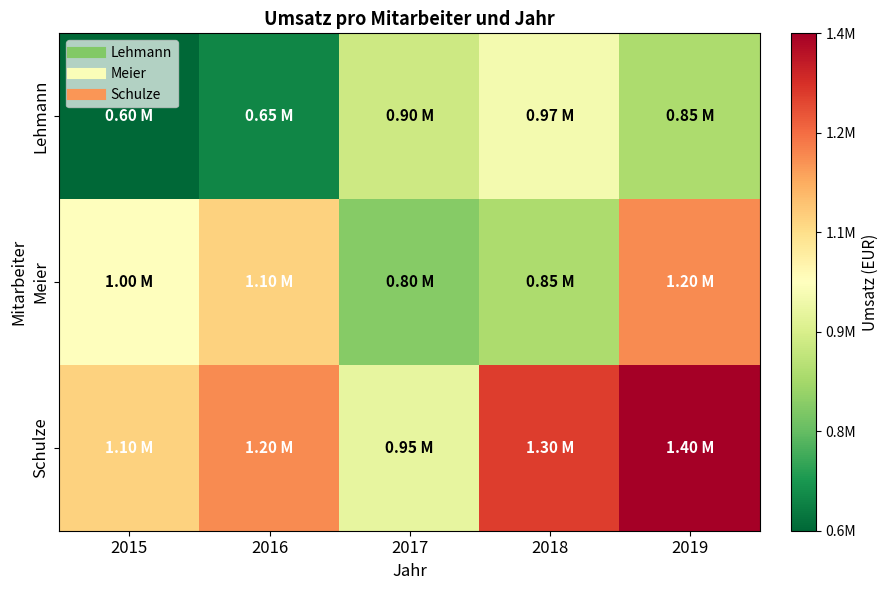

Which series has the largest range (max minus min)?

Schulze